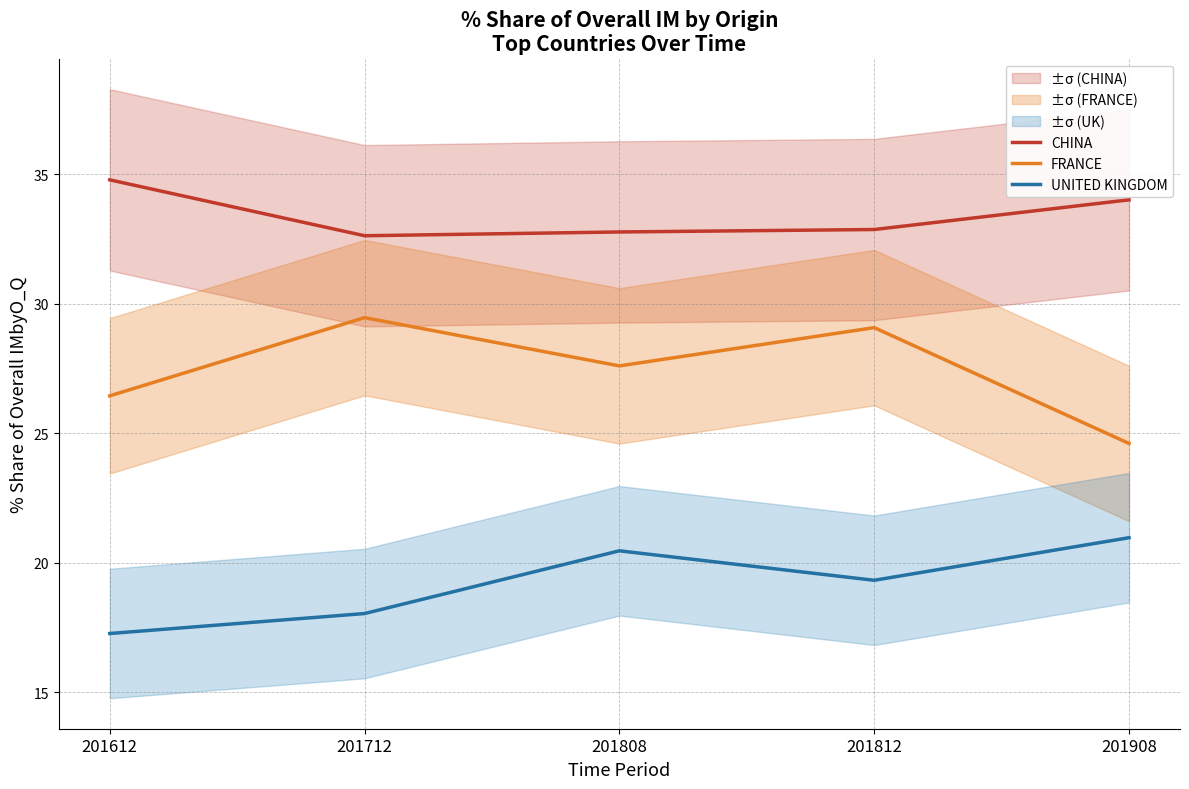

True or false: UNITED KINGDOM has more than 2 interior local peaks.

False